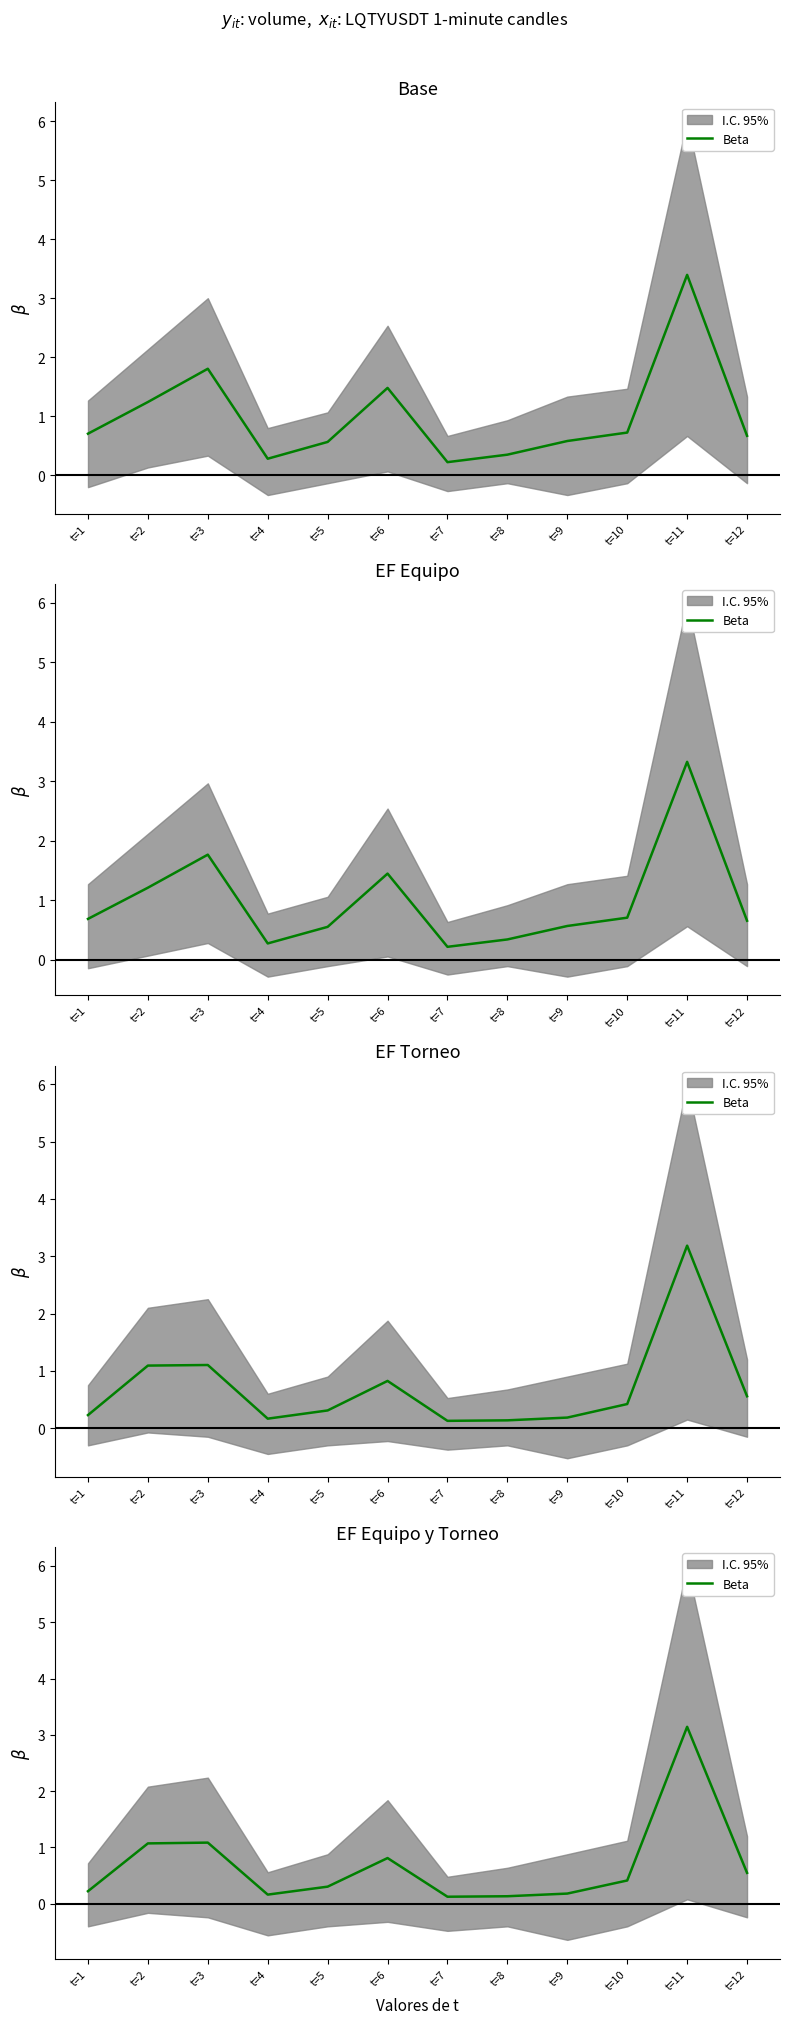

What is the value of the 4th point from the left?

0.2